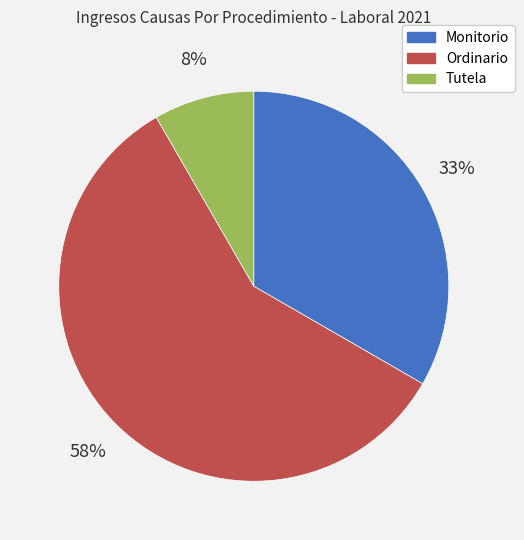

What is the smallest slice in the pie chart?

Tutela